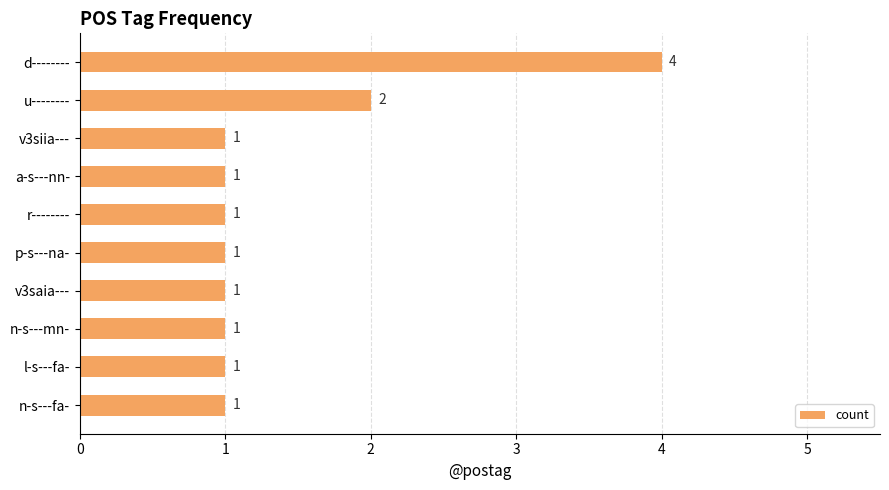

What position from the bottom is v3saia---?

4